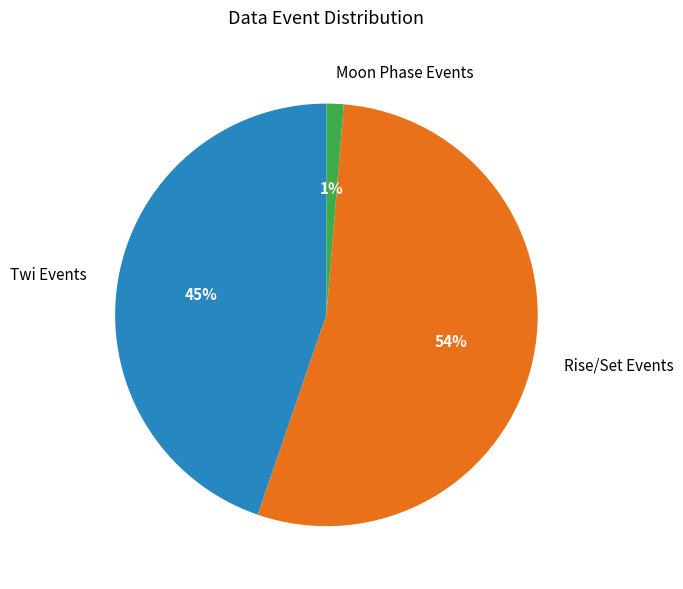

What is the majority slice?

Rise/Set Events